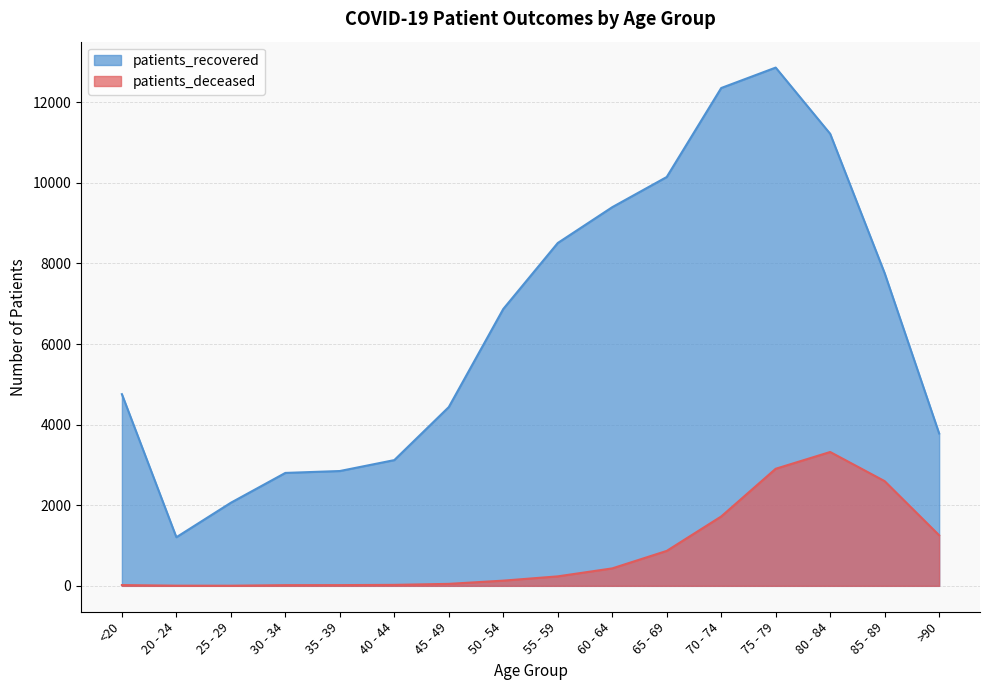

Rank the series by their average value, from highest to lowest.

patients_recovered, patients_deceased